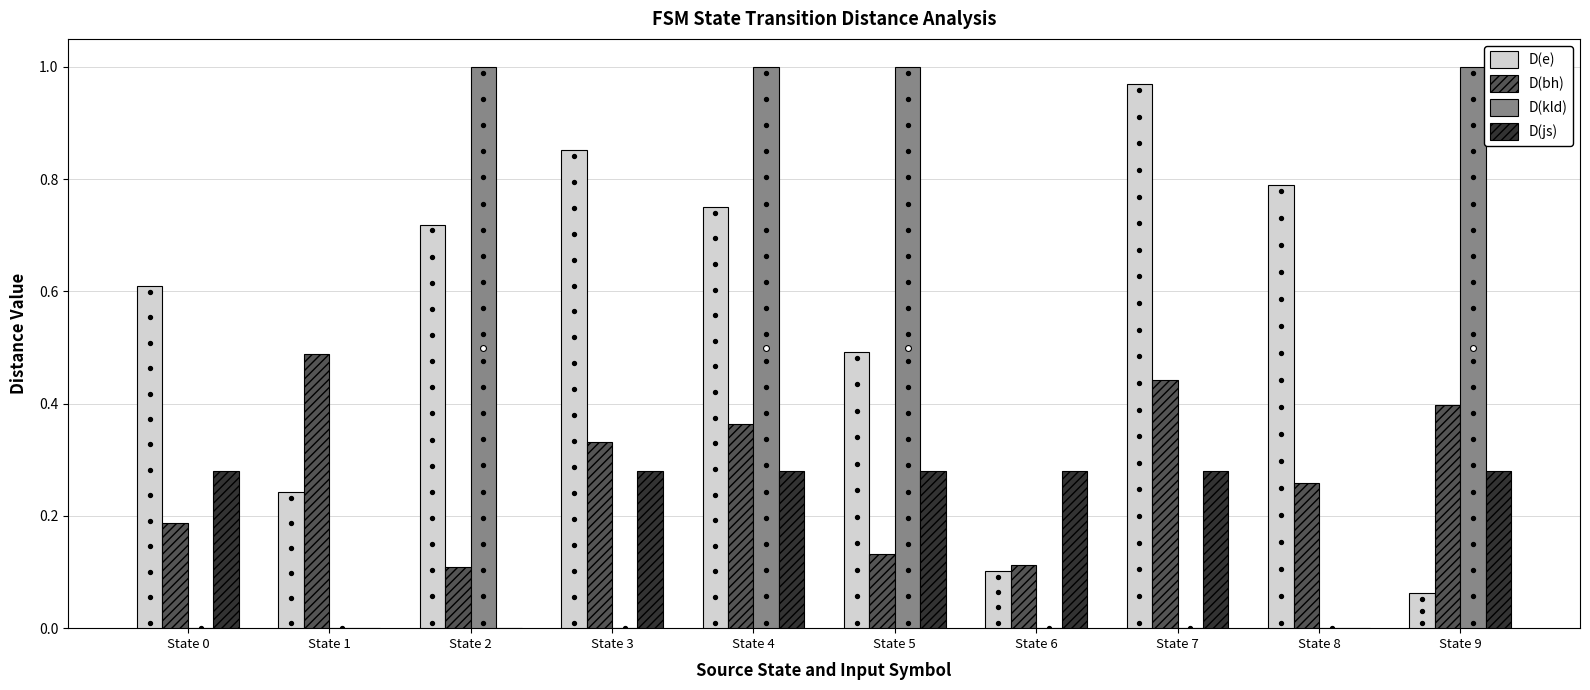

Which series has the widest spread of Y values?

D(kld)